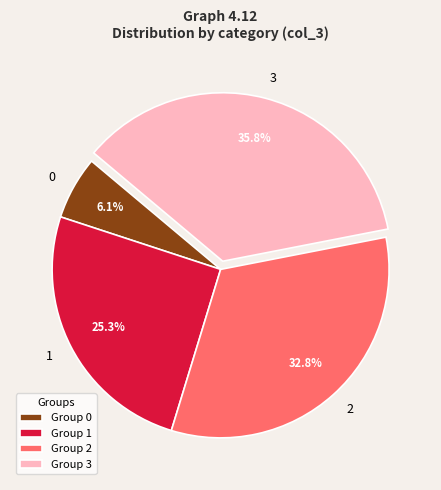

Count the number of slices in the pie.

4